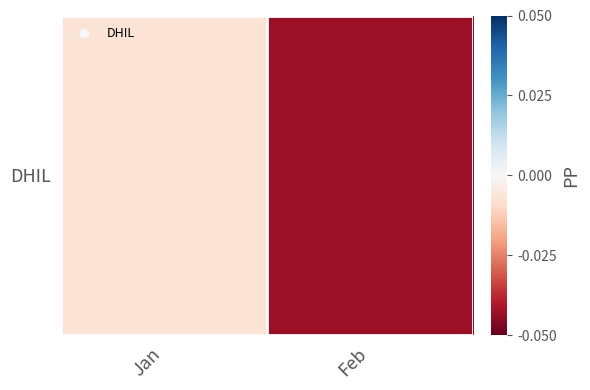

Is it true that the value at Jan is -0.0?

False